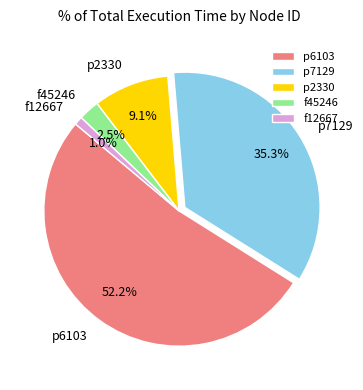

To the nearest percent, what is the combined percentage of p6103 and f45246?

55%